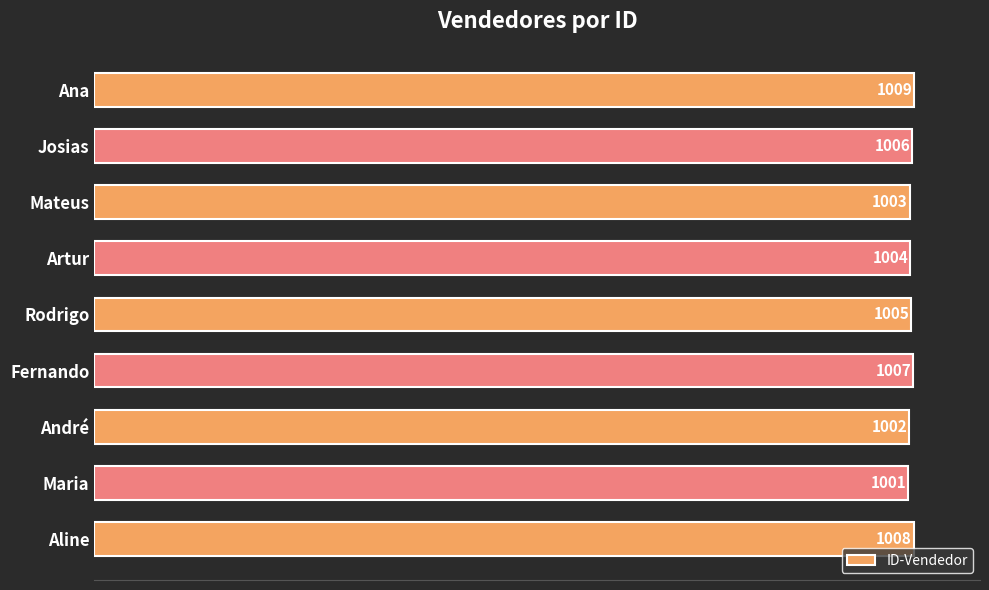

The chart shows a value of 1512 at Aline. True or false?

False